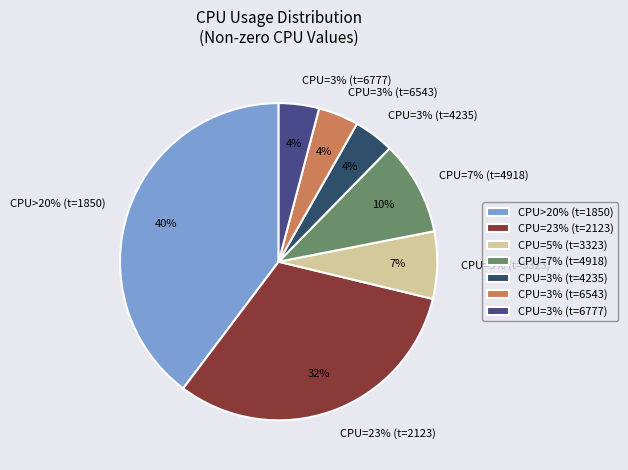

Does any single category account for the majority?

No